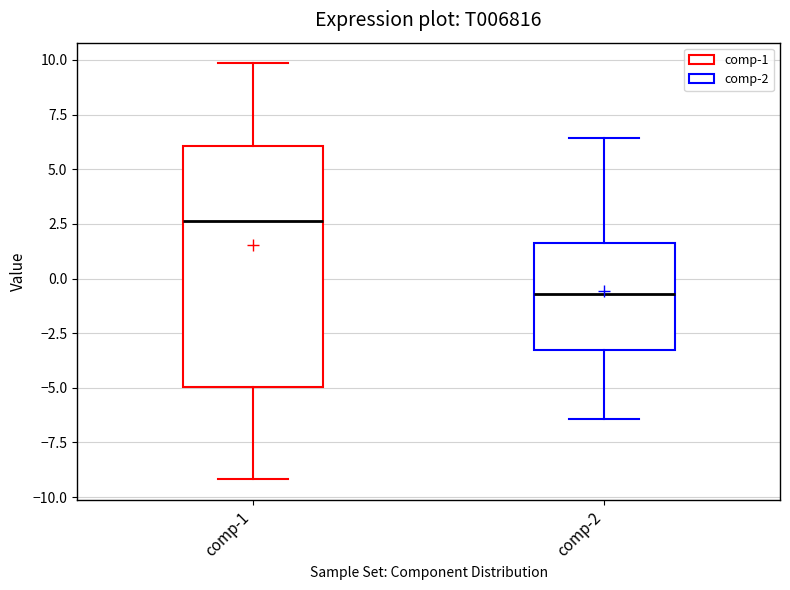

Reading left to right, transcribe this box plot: for each box, give where its median line is, the range the box spans, and where its two whiskers end, as read against the y-axis. The values are not printed on the chart, so give them approximately, as read against the axis.

comp-1: median 2.5, box -5.0 to 6.0, whiskers -9.0 to 10.0
comp-2: median -0.5, box -3.5 to 1.5, whiskers -6.5 to 6.5